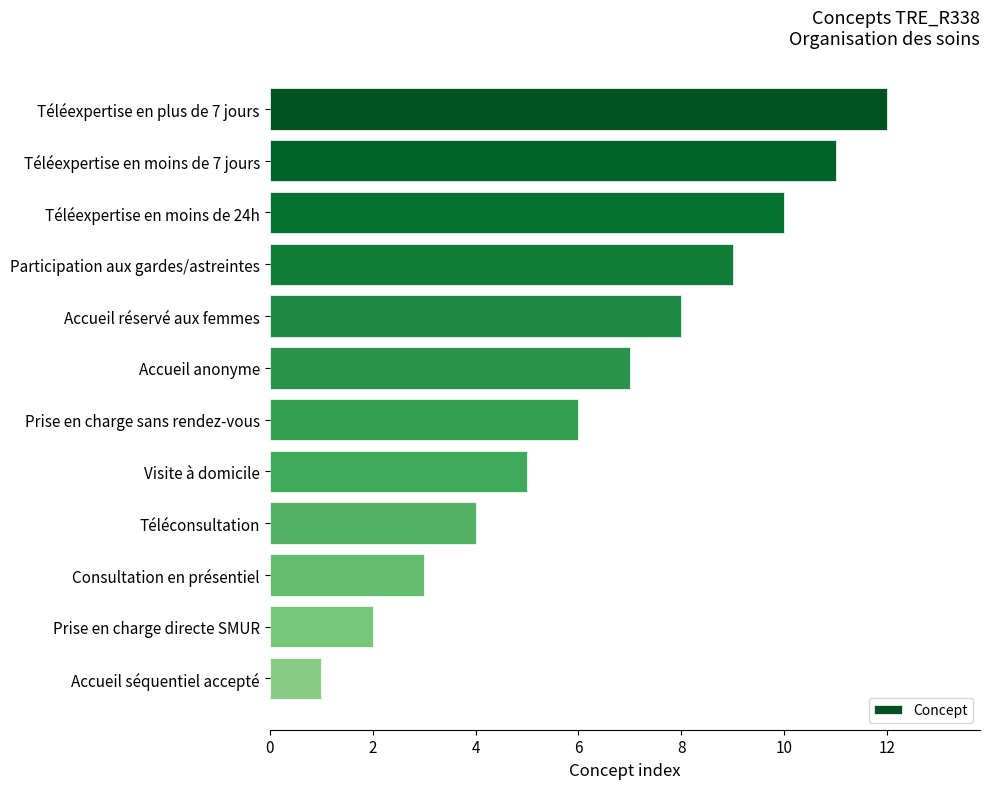

How many data points are less than 7?

6